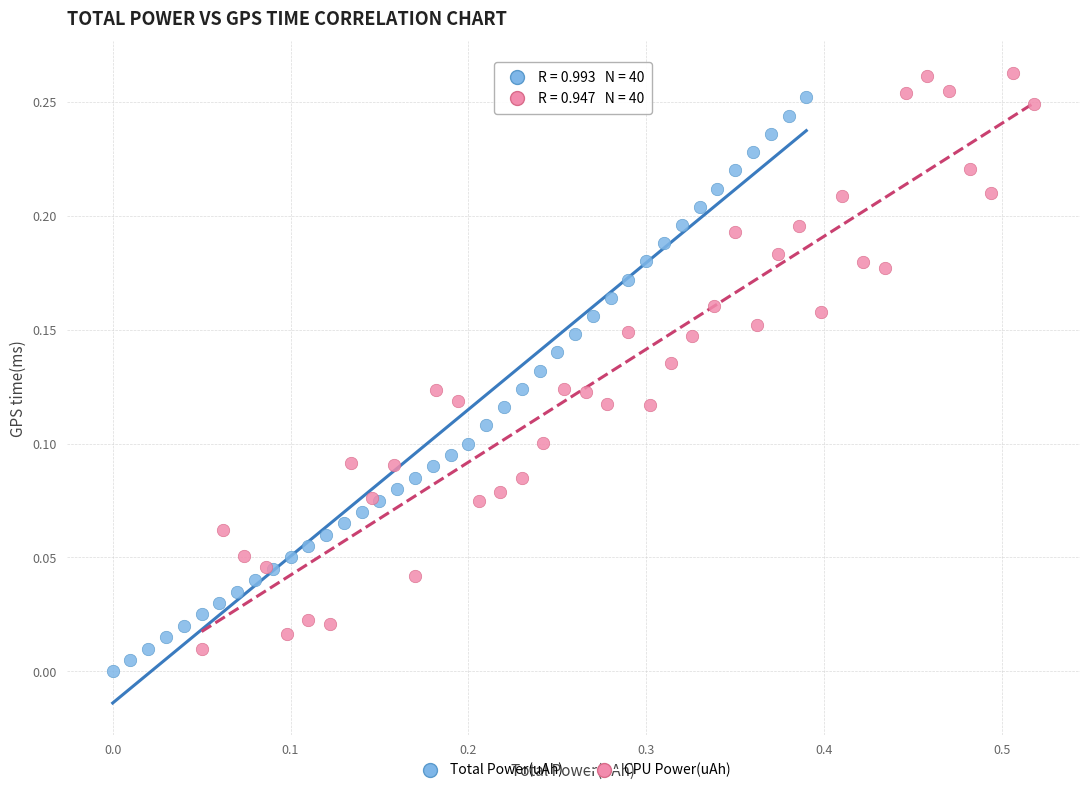

Which series contains the highest Y value?

CPU Power(uAh)